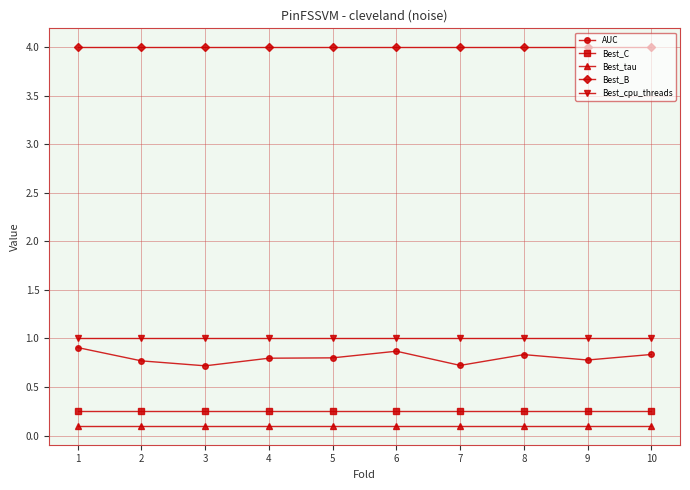

Is it true that Best_C equals 0.4 at 9?

False